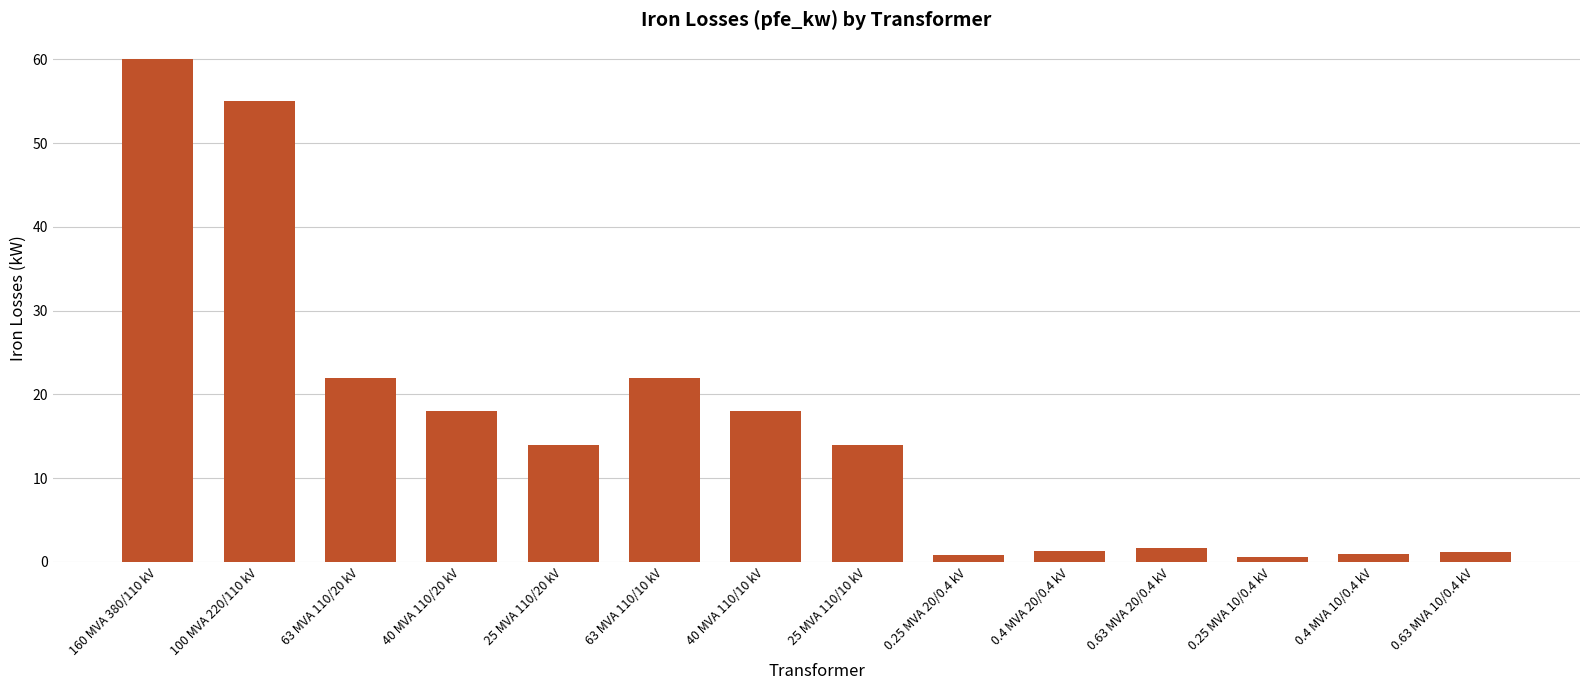

What is the average value?

16.4